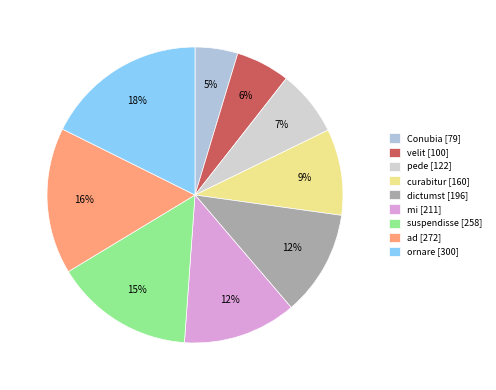

To the nearest percent, what is the difference between the dictumst and velit slice percentages?

6%